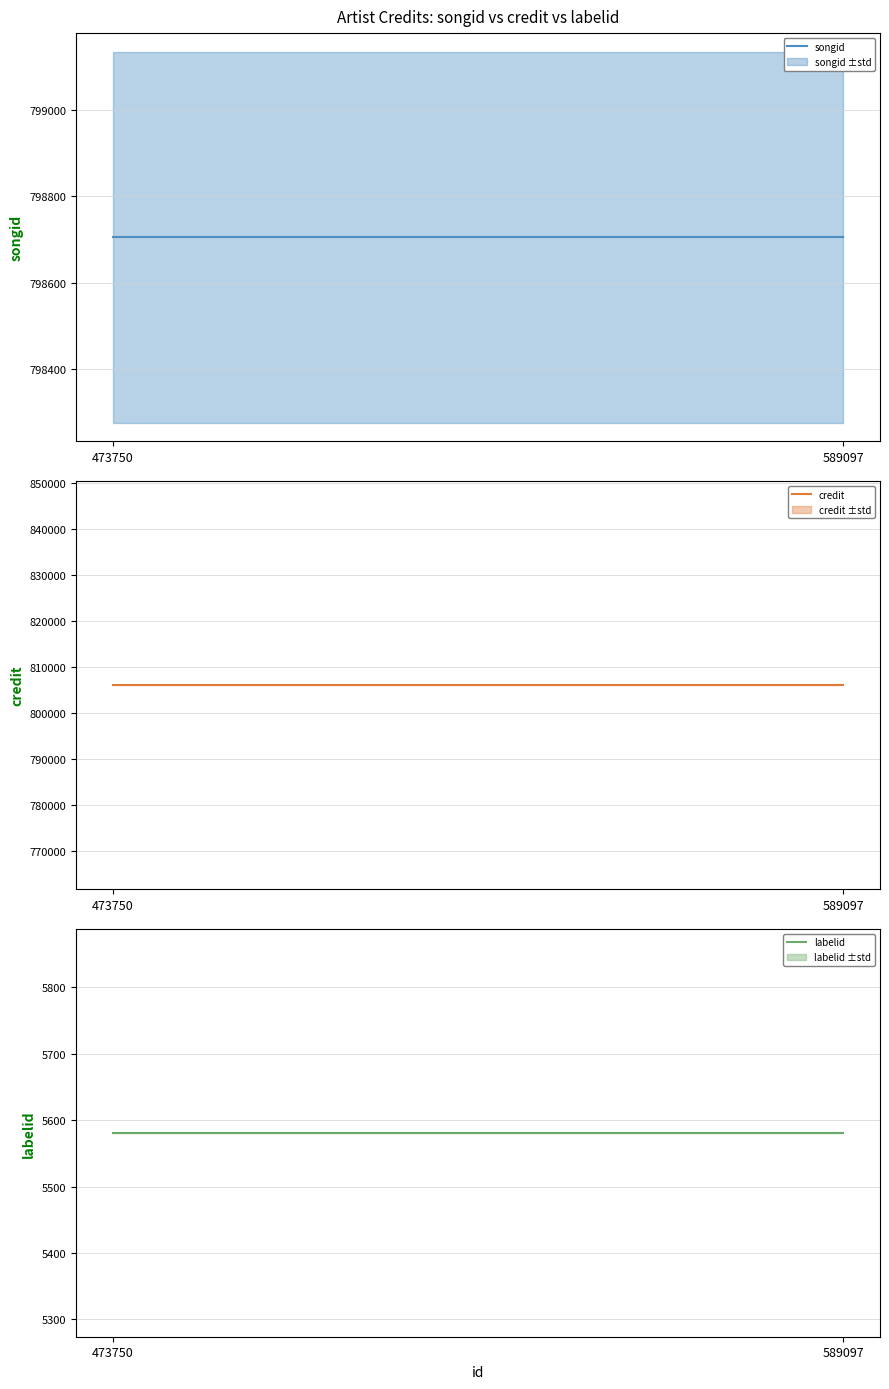

How many data points does each series have?

2